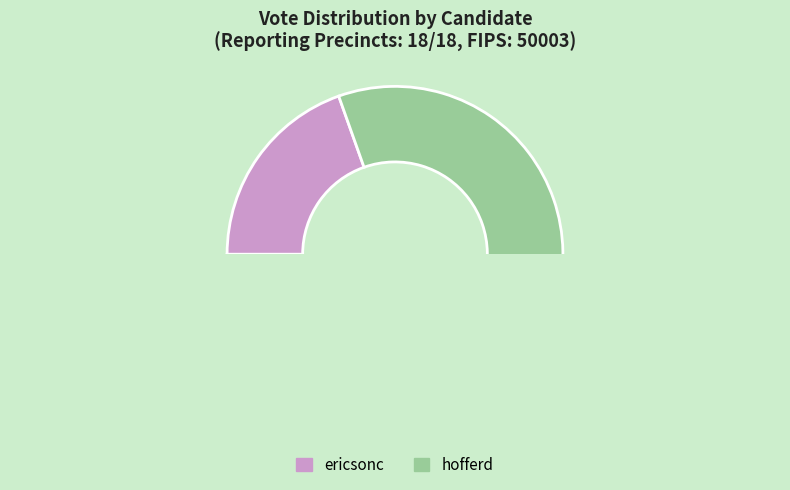

Rank the categories by value from lowest to highest.

ericsonc, hofferd